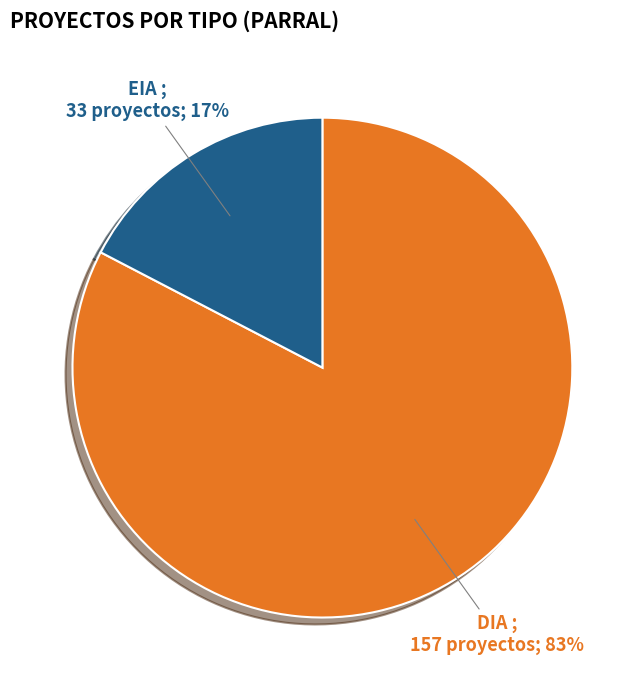

Is there any slice that represents more than half of the pie?

Yes